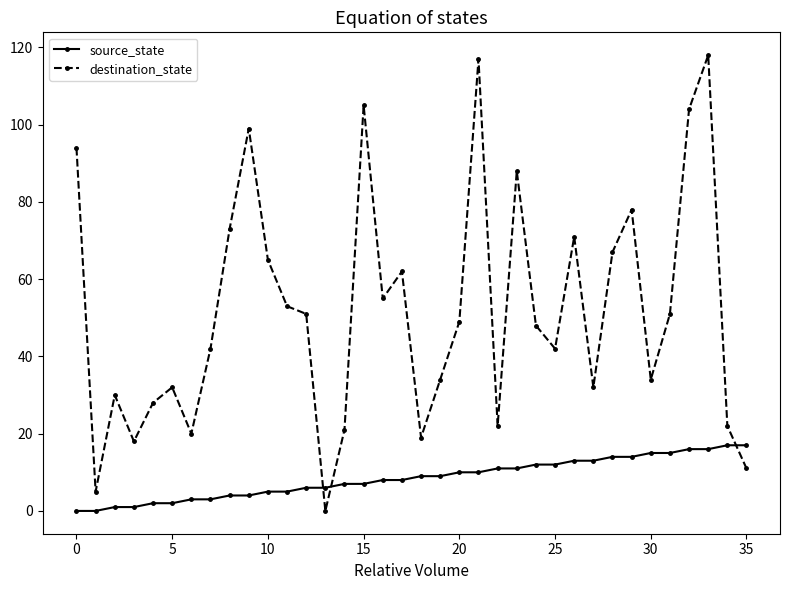

At how many categories does at least one series exceed 97?

5